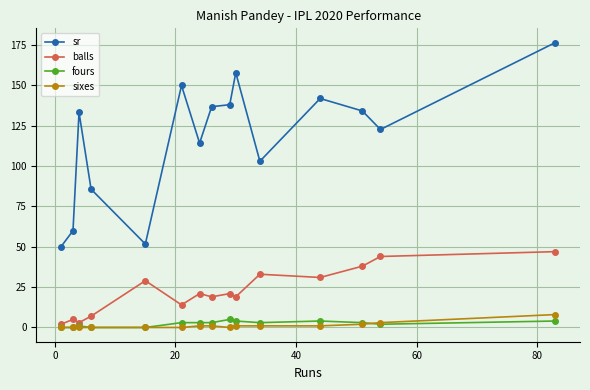

True or false: sr has more than 1 interior local peaks.

True